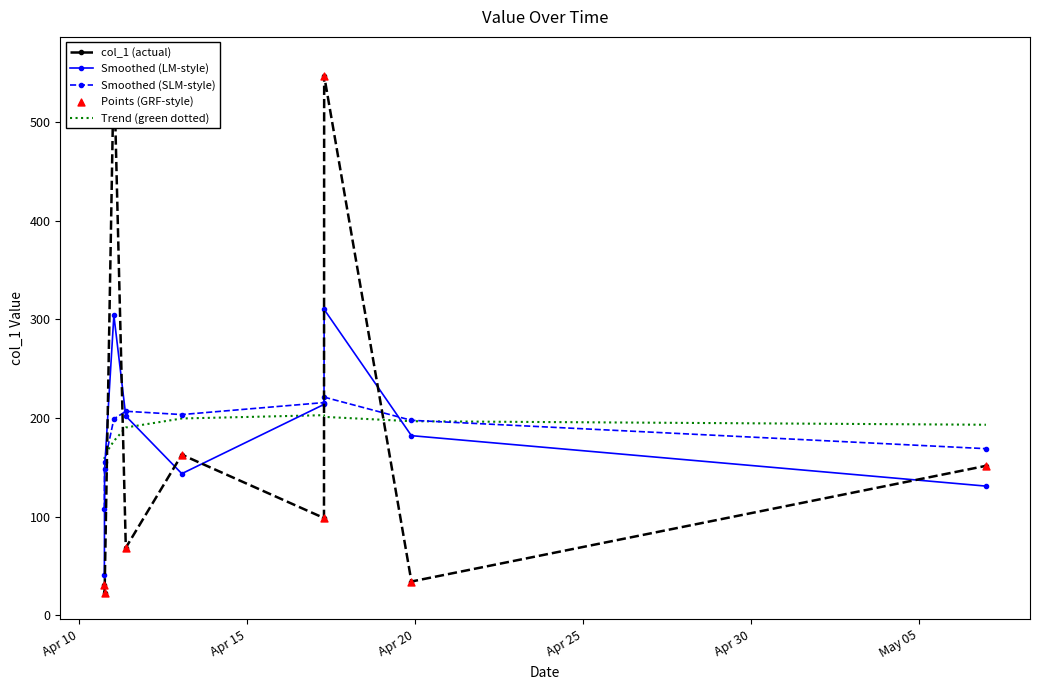

What is the lowest value of the Smoothed (LM-style) series?

40.7